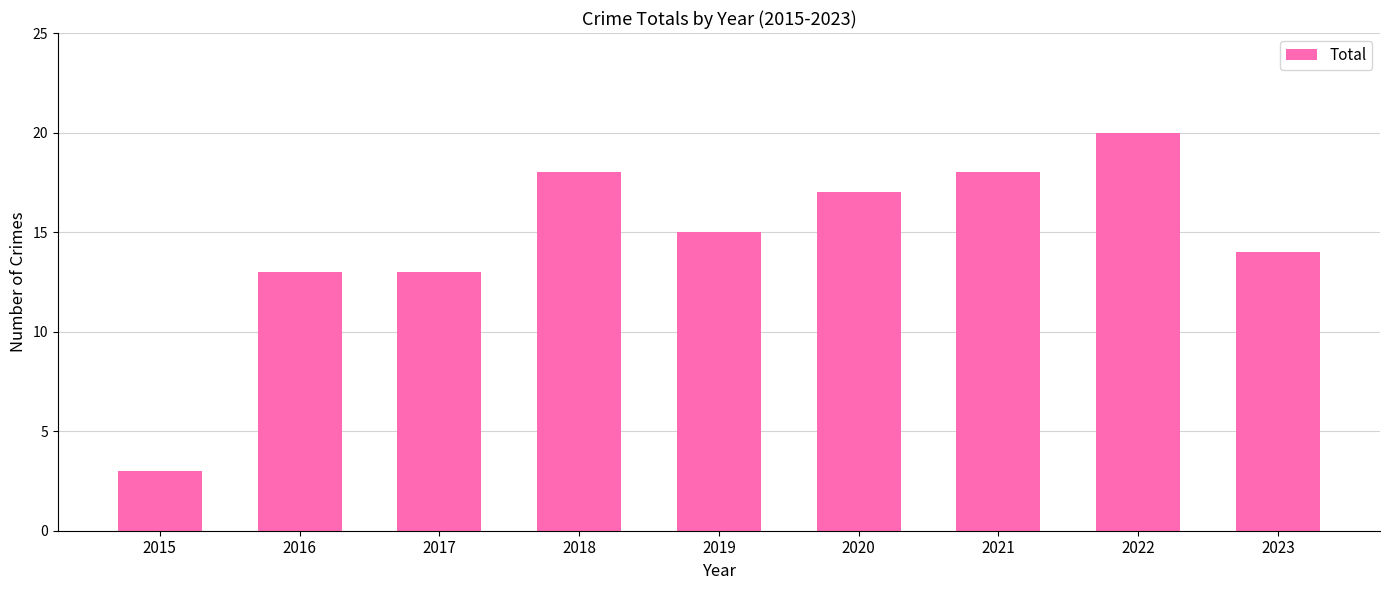

Which category has the lowest value across all series?

2015